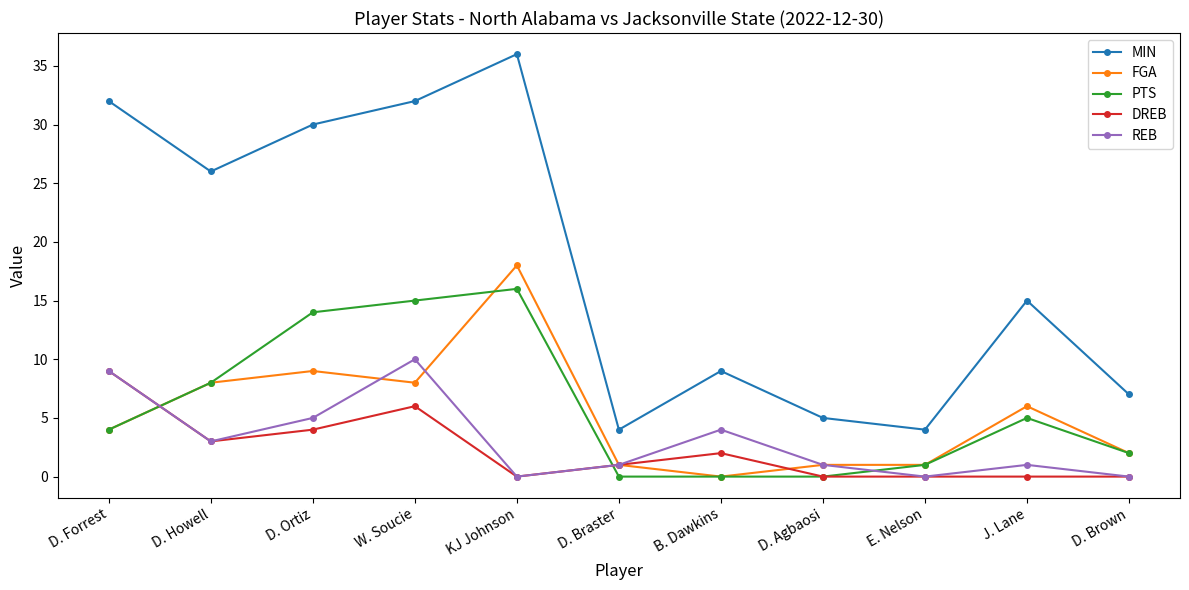

Is it true that MIN equals 26 at D. Howell?

True